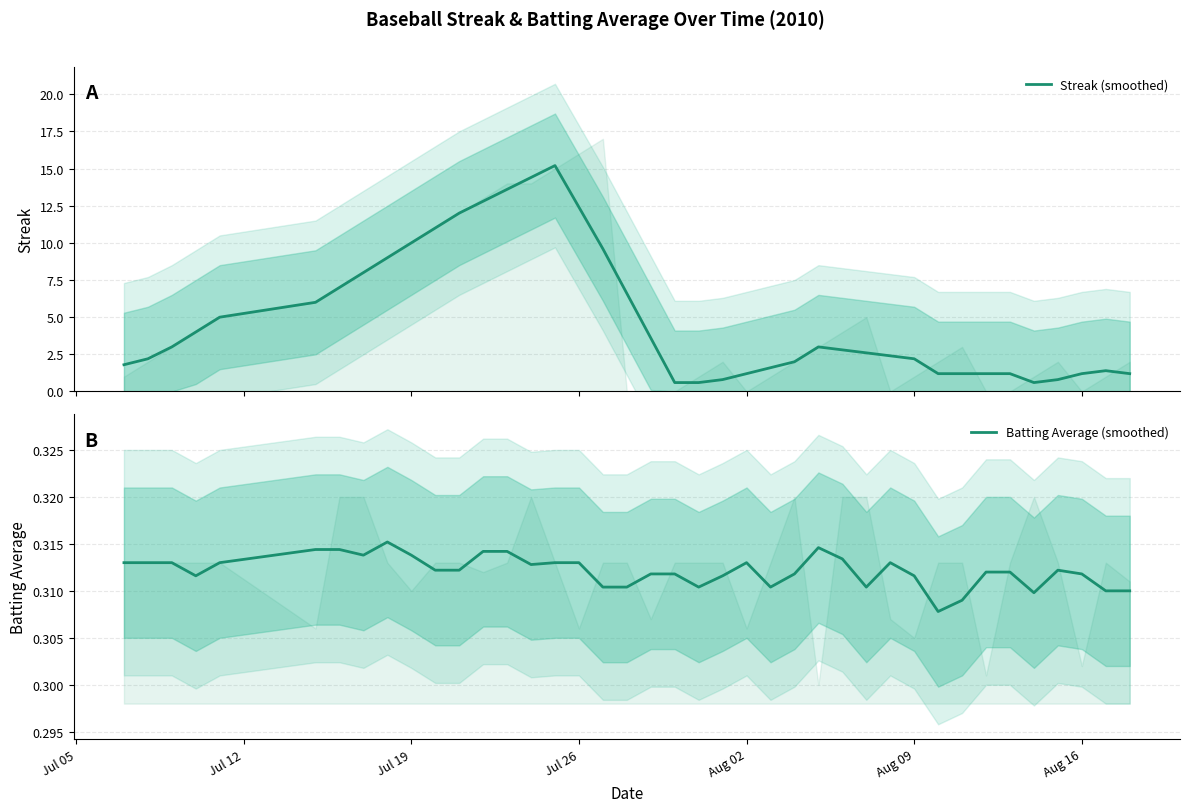

Rank the series by their maximum value, from lowest to highest.

Batting Average (smoothed), Streak (smoothed)